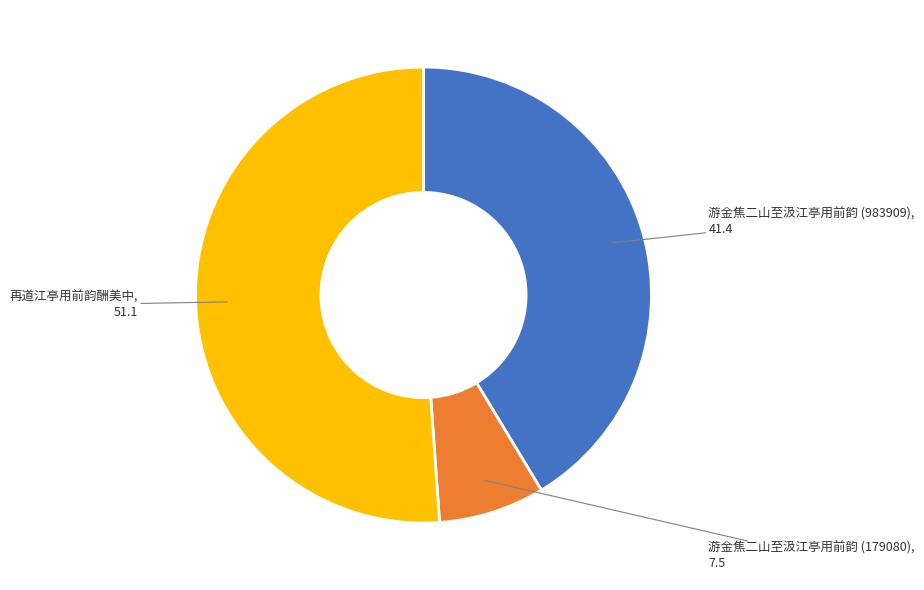

Does any single category account for the majority?

Yes